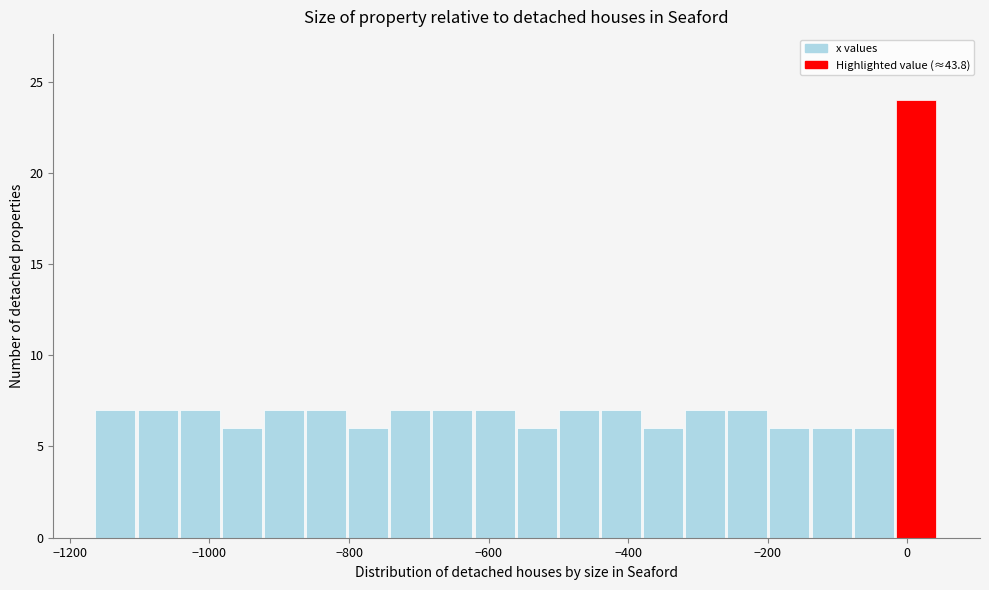

Around what value on the x-axis is the tallest bar? Give the approximate position of its centre, as read against the axis.

20